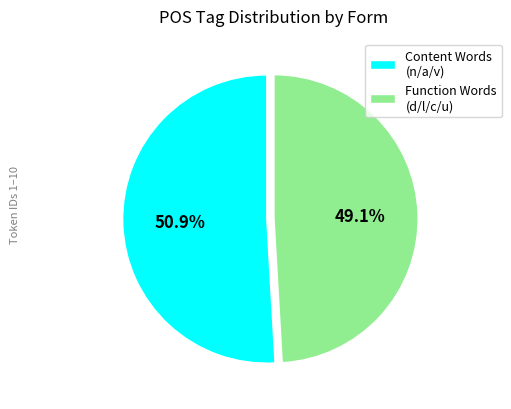

What percentage do Content Words (n/a/v) and Function Words (d/l/c/u) together represent?

100.0%